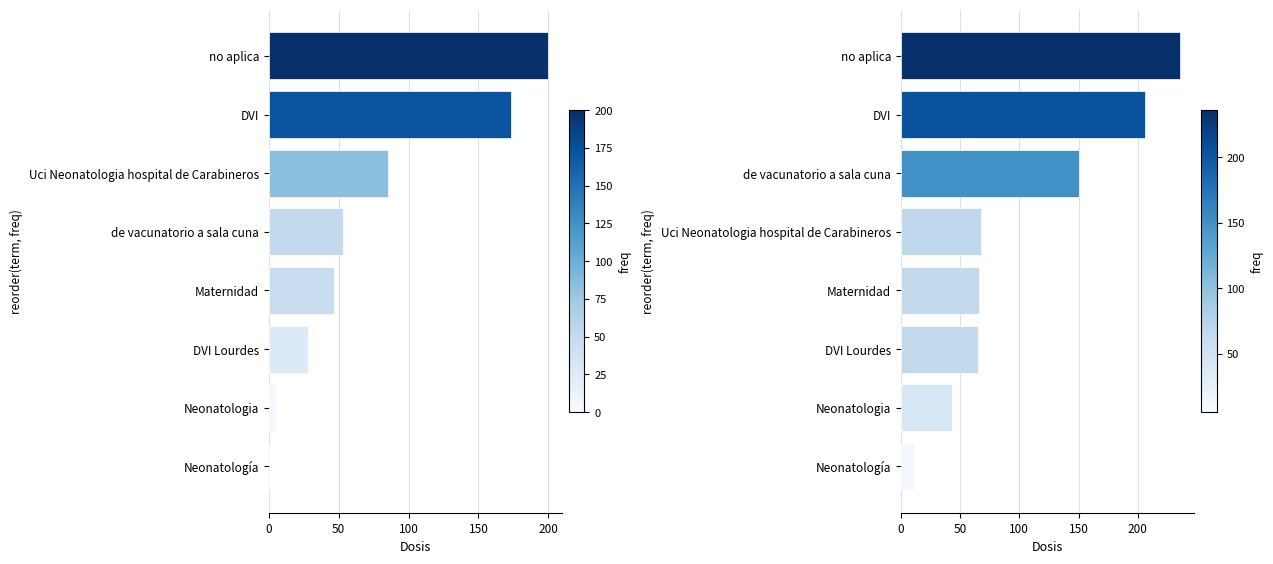

What is the sum of all values?

845